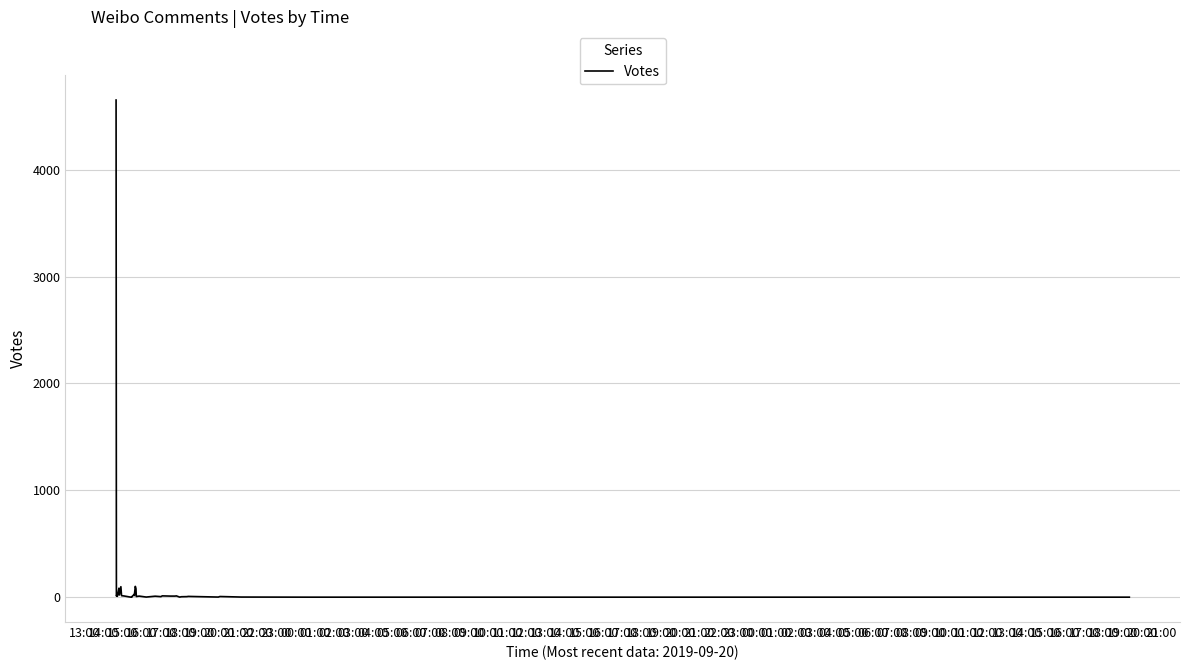

Rank the categories by value from lowest to highest.

22:00, 01:00, 02:00, 03:00, 04:00, 10:00, 17:00, 18:00, 22:00, 00:00, 00:00, 23:00, 01:00, 19:00, 12:00, 20:00, 08:00, 23:00, 21:00, 16:00, 11:00, 09:00, 14:00, 15:00, 14:00, 21:00, 07:00, 13:00, 16:00, 20:00, 04:00, 15:00, 18:00, 03:00, 02:00, 06:00, 17:00, 19:00, 05:00, 13:00